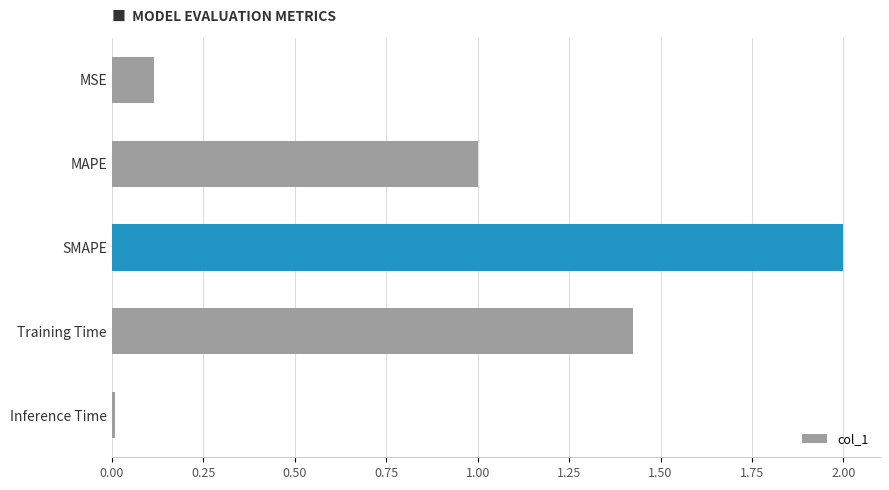

Count the number of categories in the chart.

5